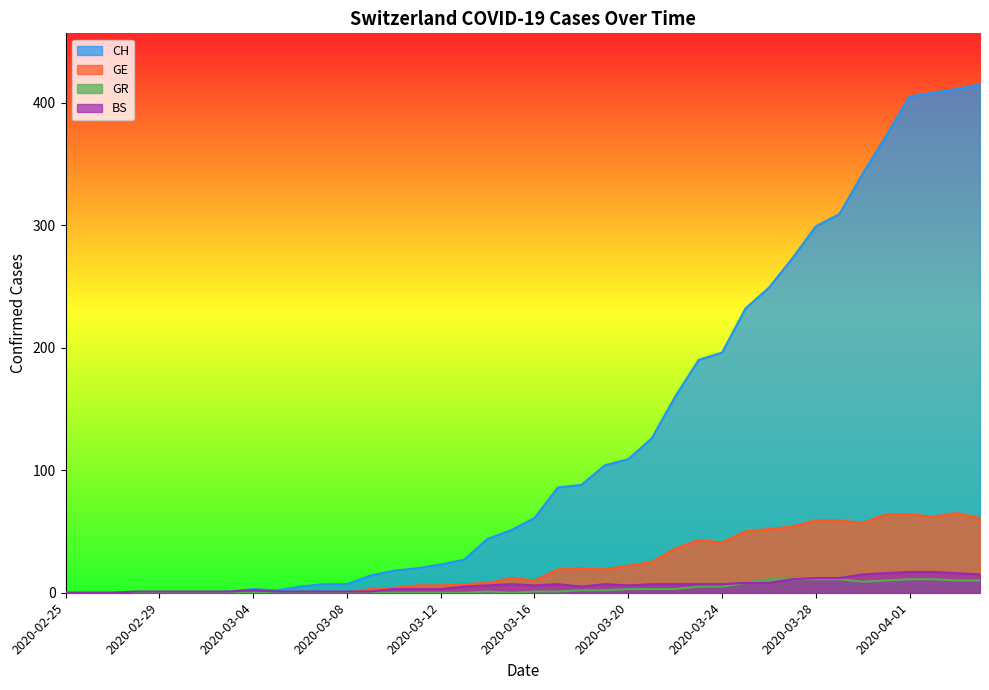

After their last crossing, which series has the higher values: GE or BS?

GE